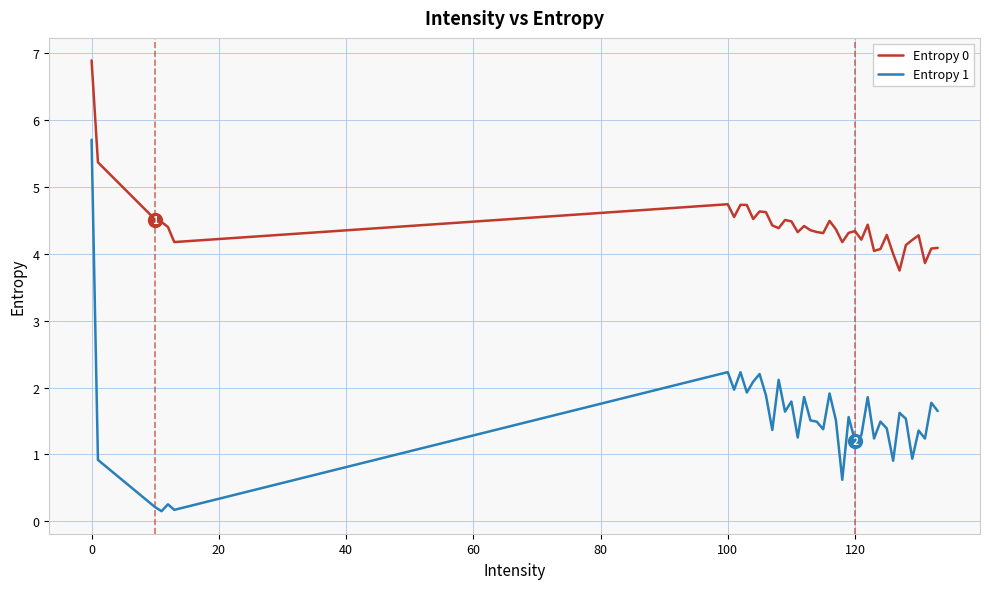

Rank the series by their average value, from highest to lowest.

Entropy 0, Entropy 1